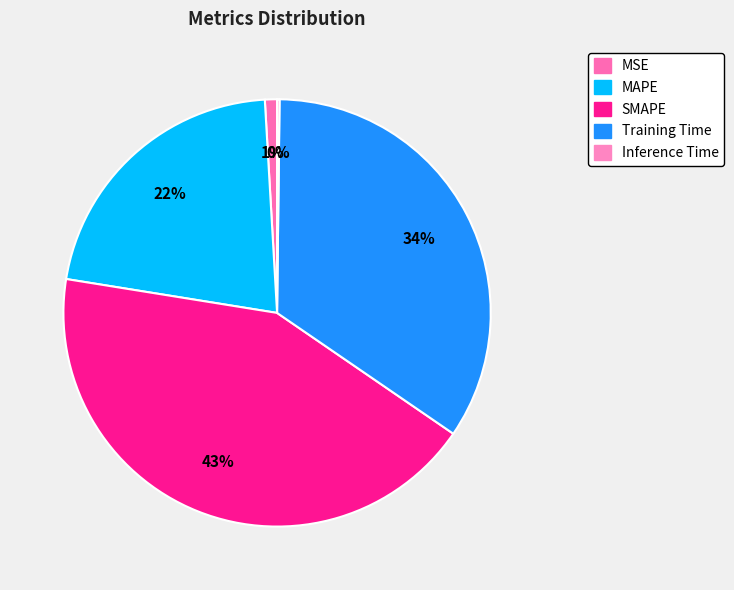

The Training Time slice represents 34% of the pie. True or false?

True